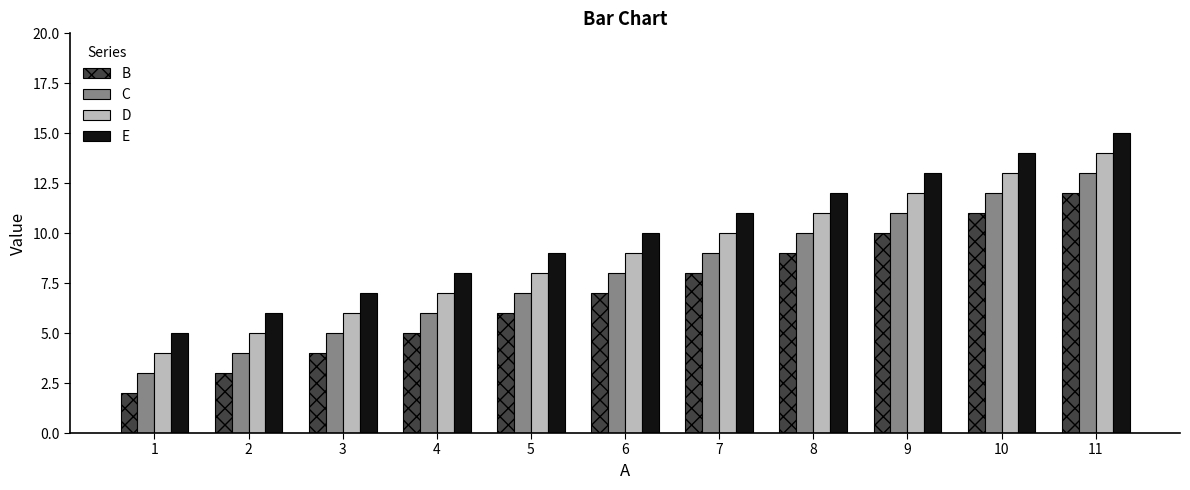

Are the bars horizontal?

No